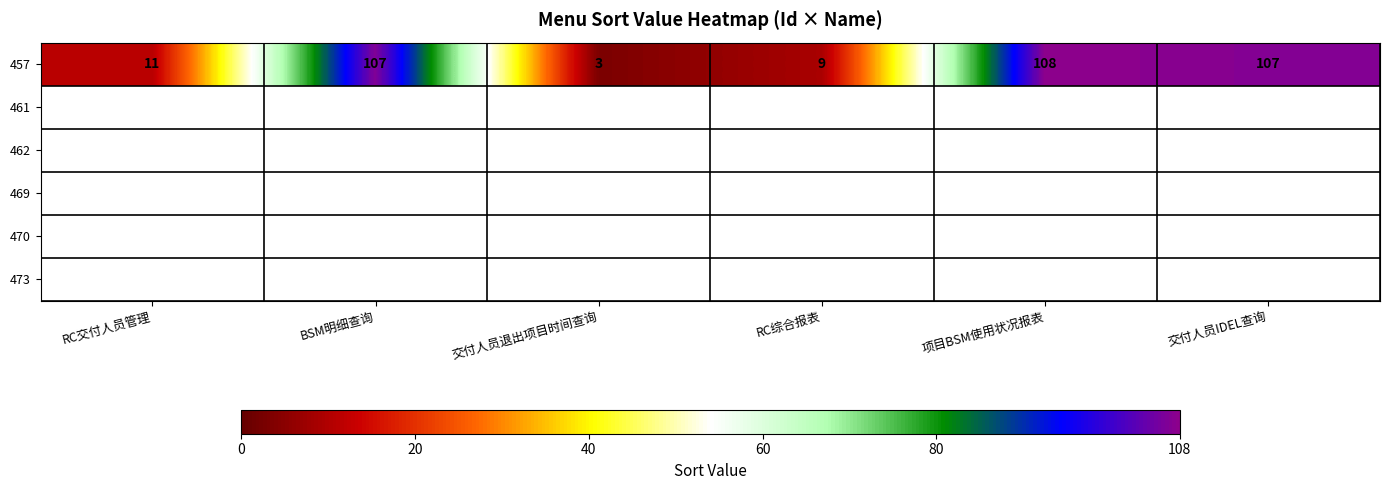

List the labels in order of value, smallest first.

交付人员退出项目时间查询, RC综合报表, RC交付人员管理, BSM明细查询, 交付人员IDEL查询, 项目BSM使用状况报表